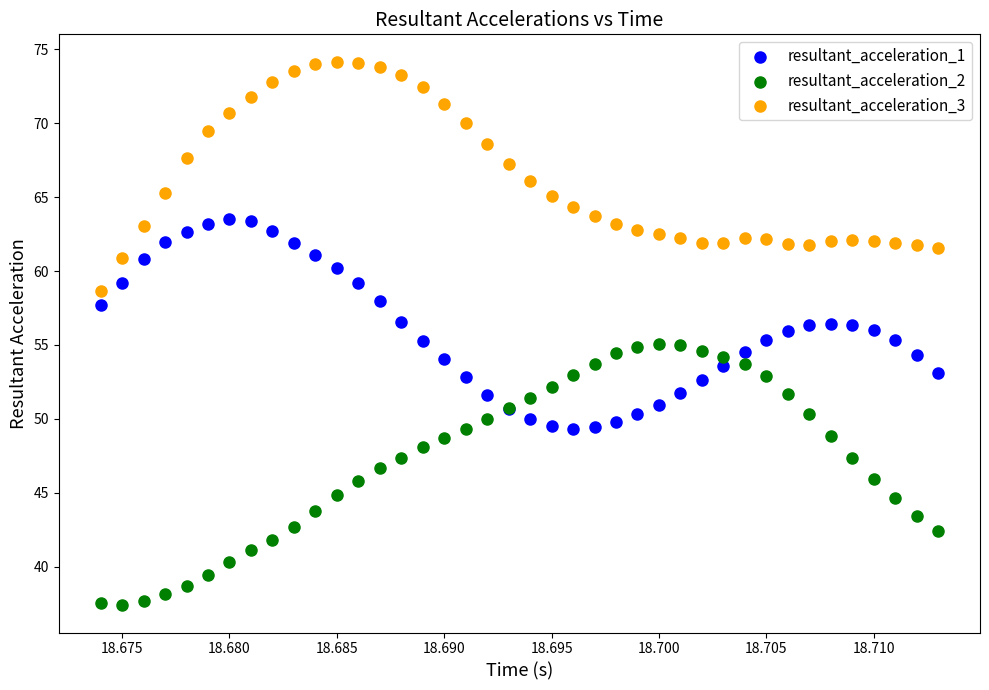

Which series has the largest Y range (max minus min)?

resultant_acceleration_2